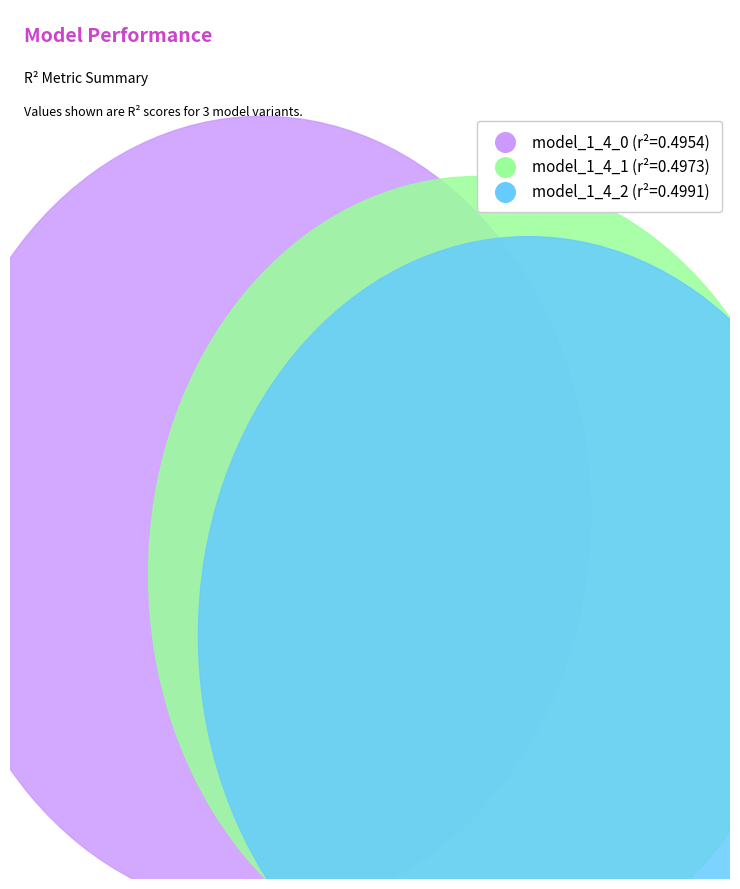

How much of the chart is everything except model_1_4_1?

66.7%